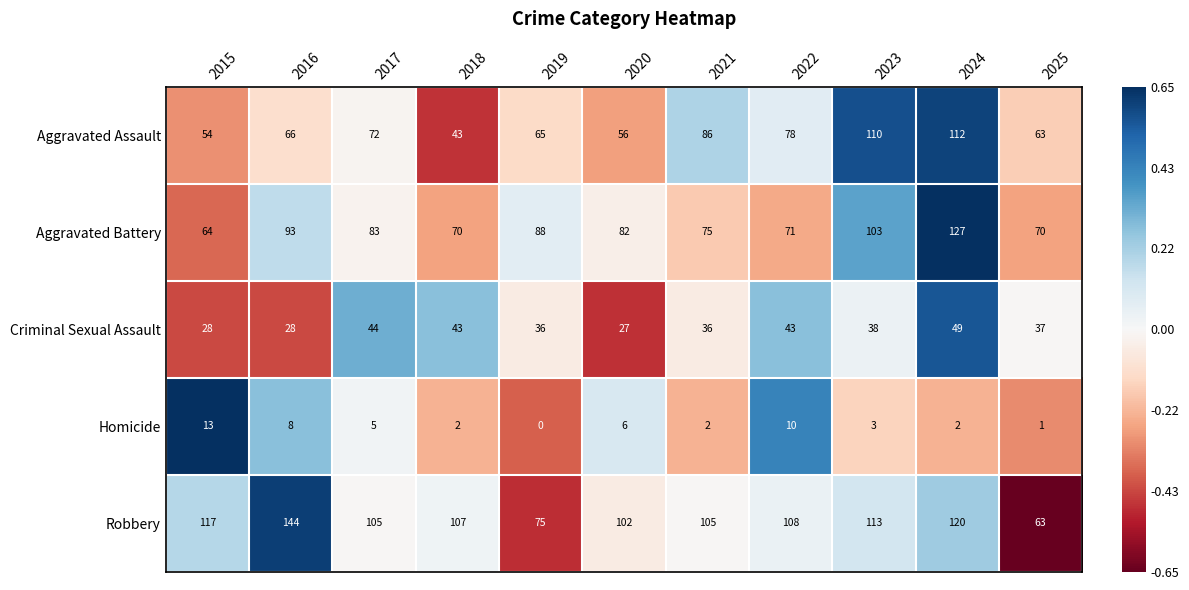

At which category does the chart reach its minimum across all series?

2019